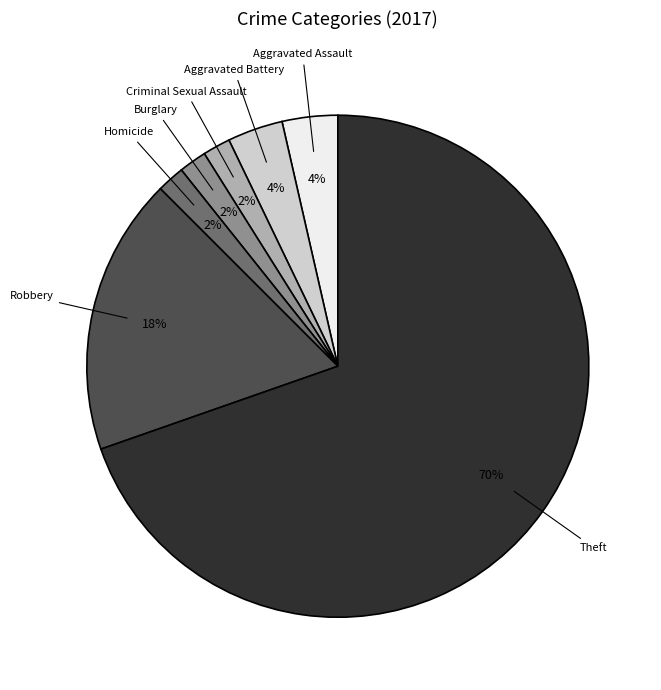

Count the number of slices in the pie.

7